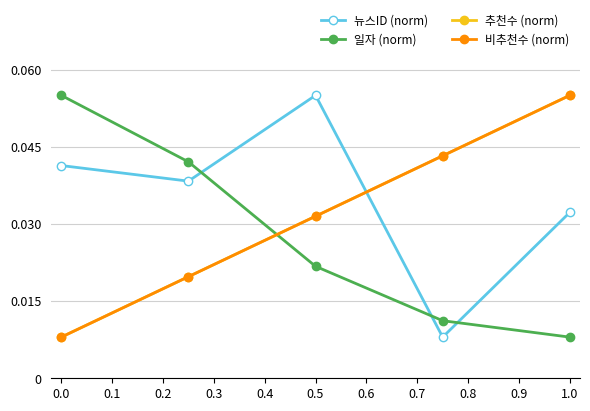

What are all the series names shown in the legend?

뉴스ID (norm), 일자 (norm), 추천수 (norm), 비추천수 (norm)